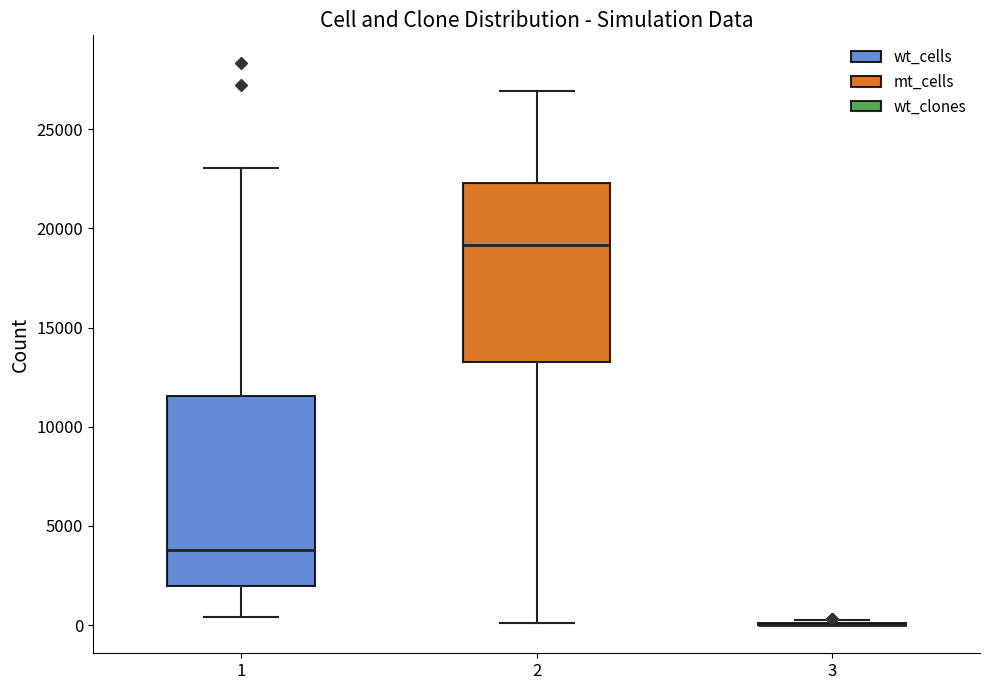

Reading left to right, read every box against the y-axis: the position of its median line, the range the box covers, and the ends of its whiskers. The values are not printed on the chart, so give them approximately, as read against the axis.

1: median 4000, box 2000 to 11500, whiskers 500 to 23000
2: median 19000, box 13000 to 22500, whiskers 0 to 27000
3: box collapsed to a line at 0, whiskers 0 to 500